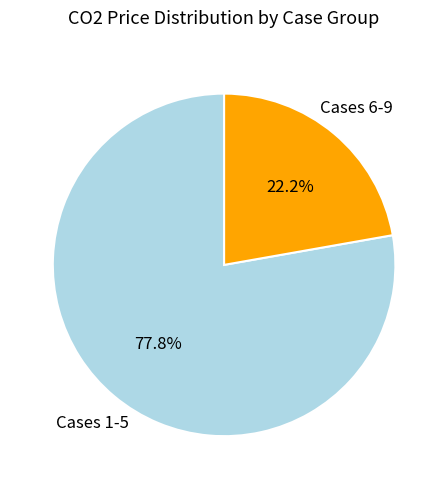

What percentage do Cases 1-5 and Cases 6-9 together represent?

100.0%